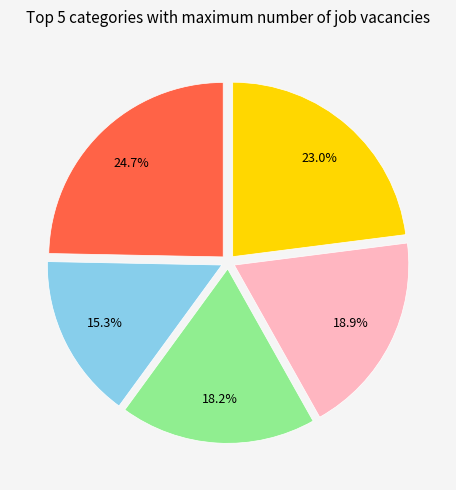

Is there a majority slice in this chart?

No